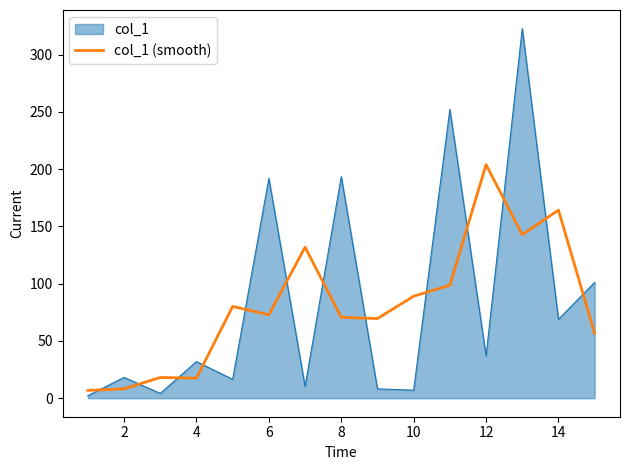

Which series ends up on top after the final intersection of col_1 (smooth) and col_1?

col_1